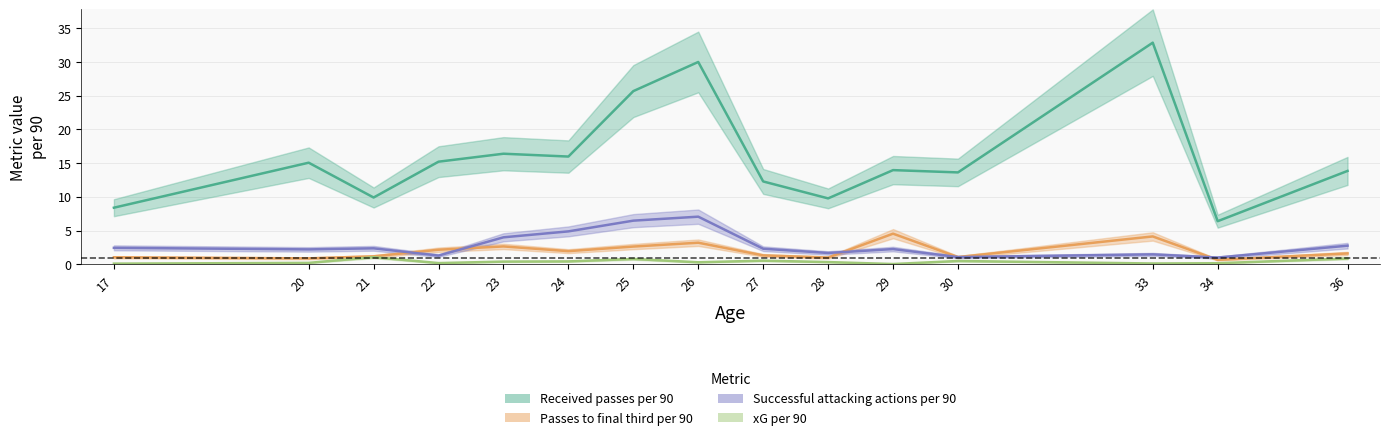

Which series has the largest total across all categories?

Received passes per 90